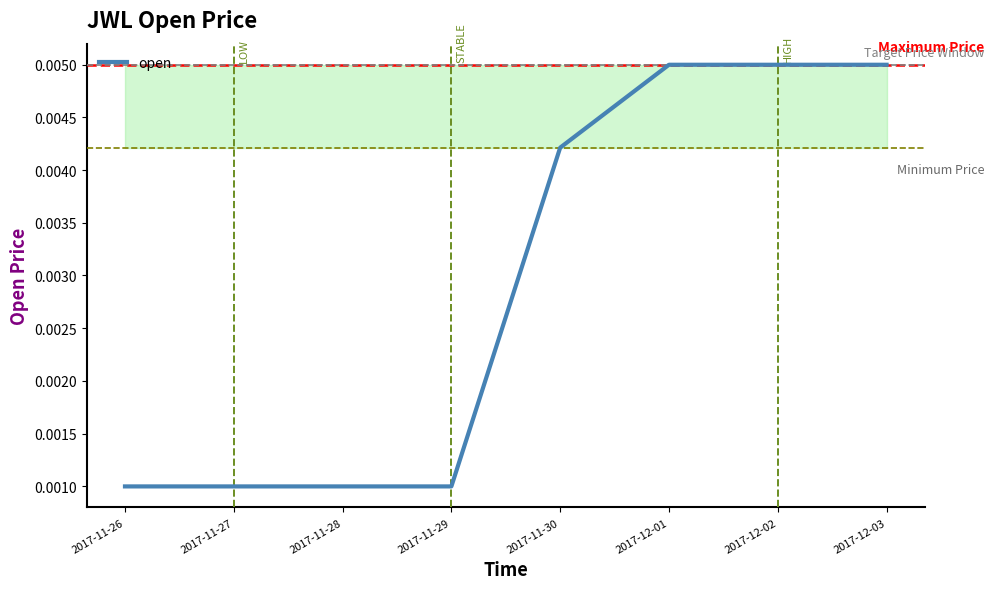

How many lines are shown in the chart?

1